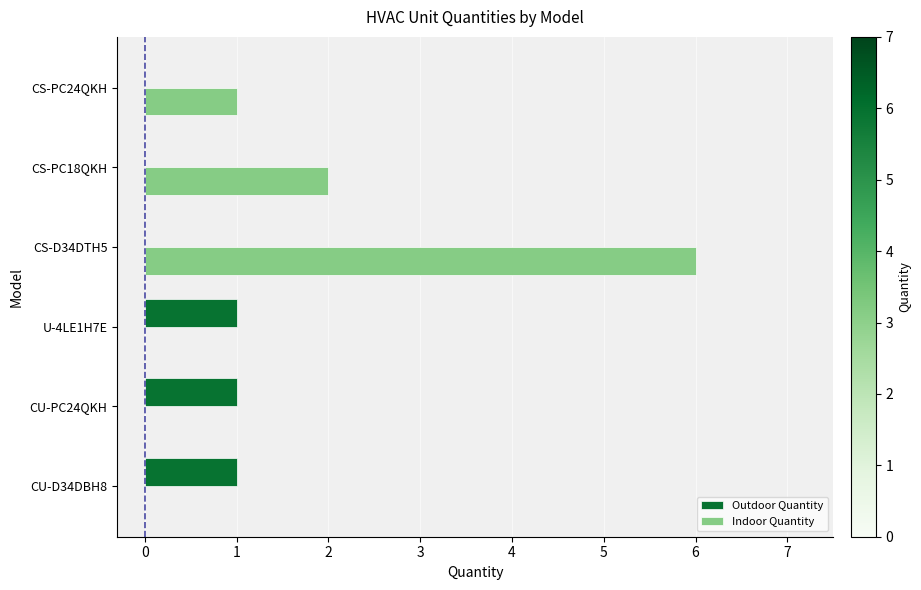

What is the greatest value displayed?

6